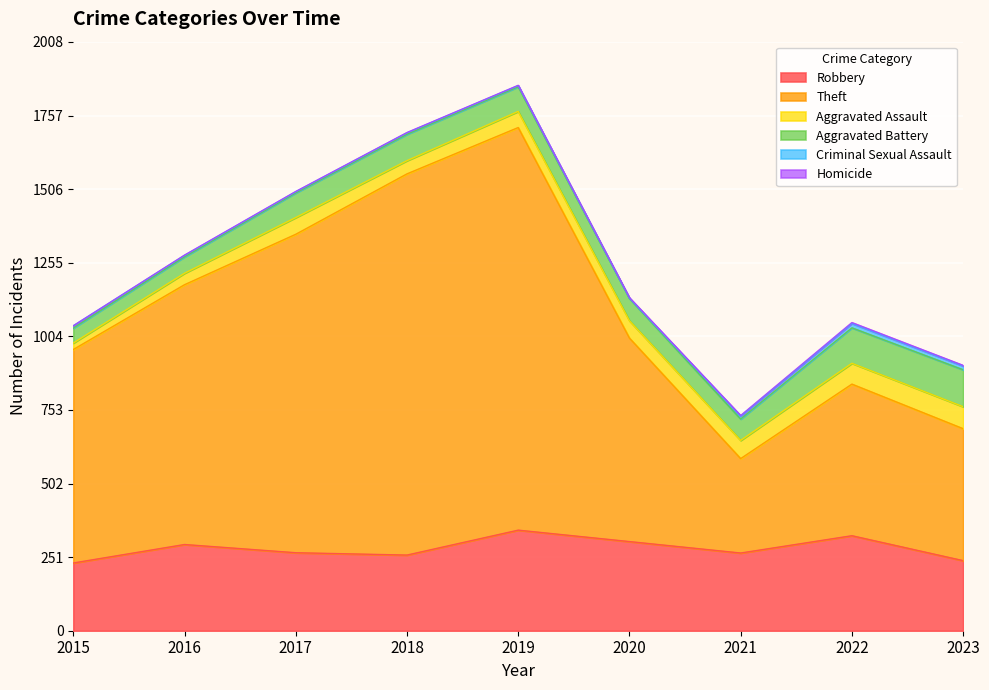

Reading right to left, list all the values displayed in this chart.

Robbery: 239	324	265	304	343	258	266	294	231
Theft: 450	517	322	694	1373	1300	1086	886	728
Aggravated Assault: 75	71	62	59	55	45	57	39	22
Aggravated Battery: 126	121	73	76	84	90	84	56	51
Criminal Sexual Assault: 13	15	10	1	4	5	4	5	8
Homicide: 2	3	2	2	1	1	1	1	0